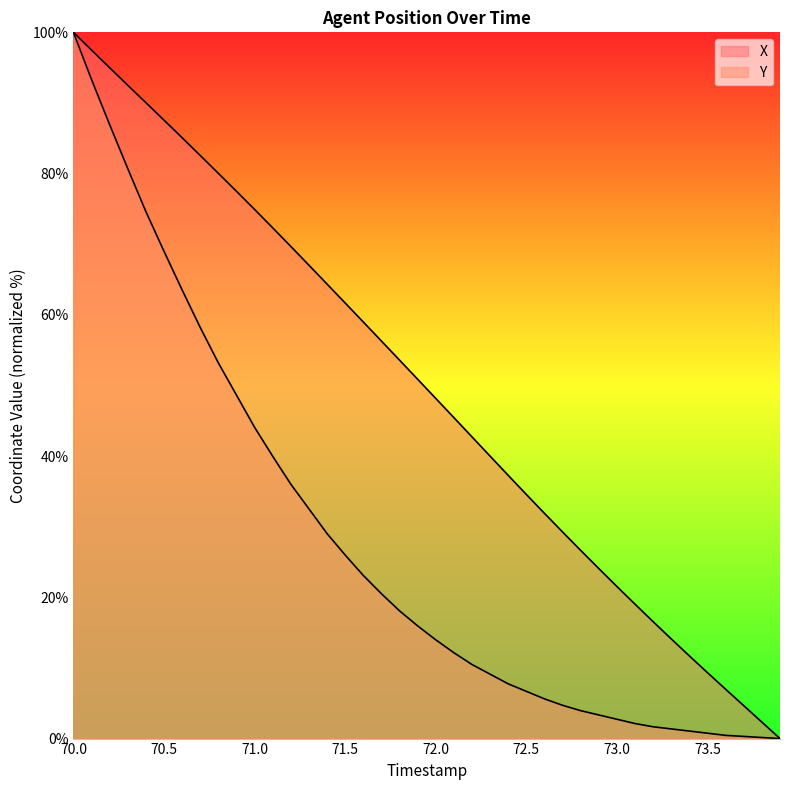

Is the value of Y at 72.9 greater than the value of X at 73.8?

Yes